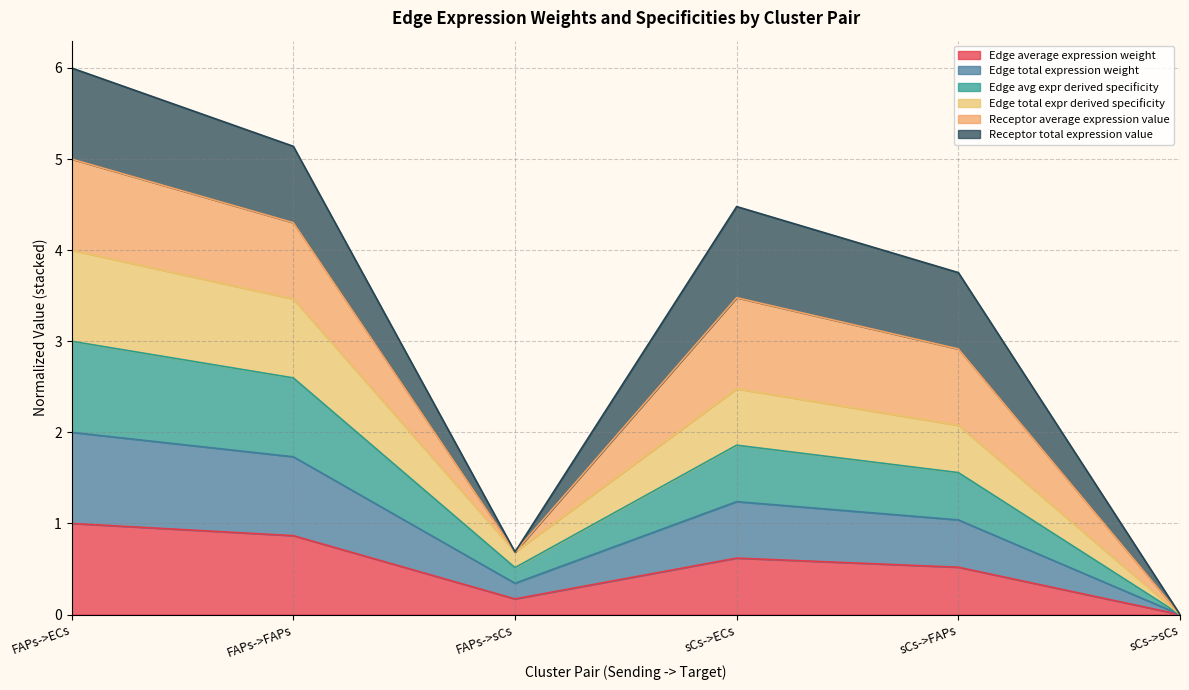

Is it true that Edge total expr derived specificity equals 2.9 at sCs->FAPs?

False